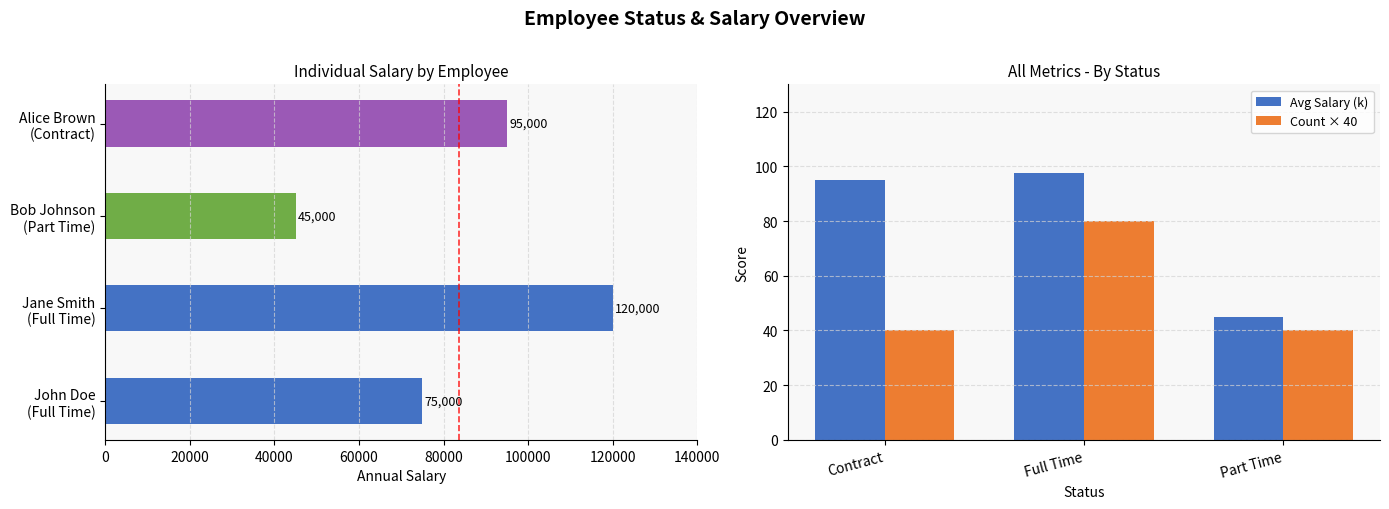

Reading right to left, list all the values displayed in this chart.

95000	45000	120000	75000